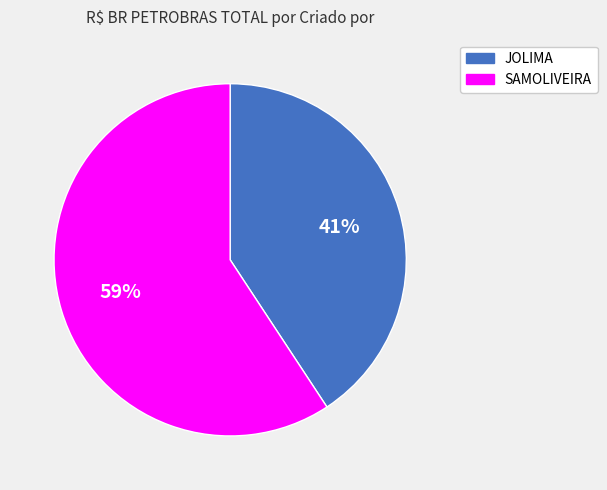

How many slices are in this pie chart?

2